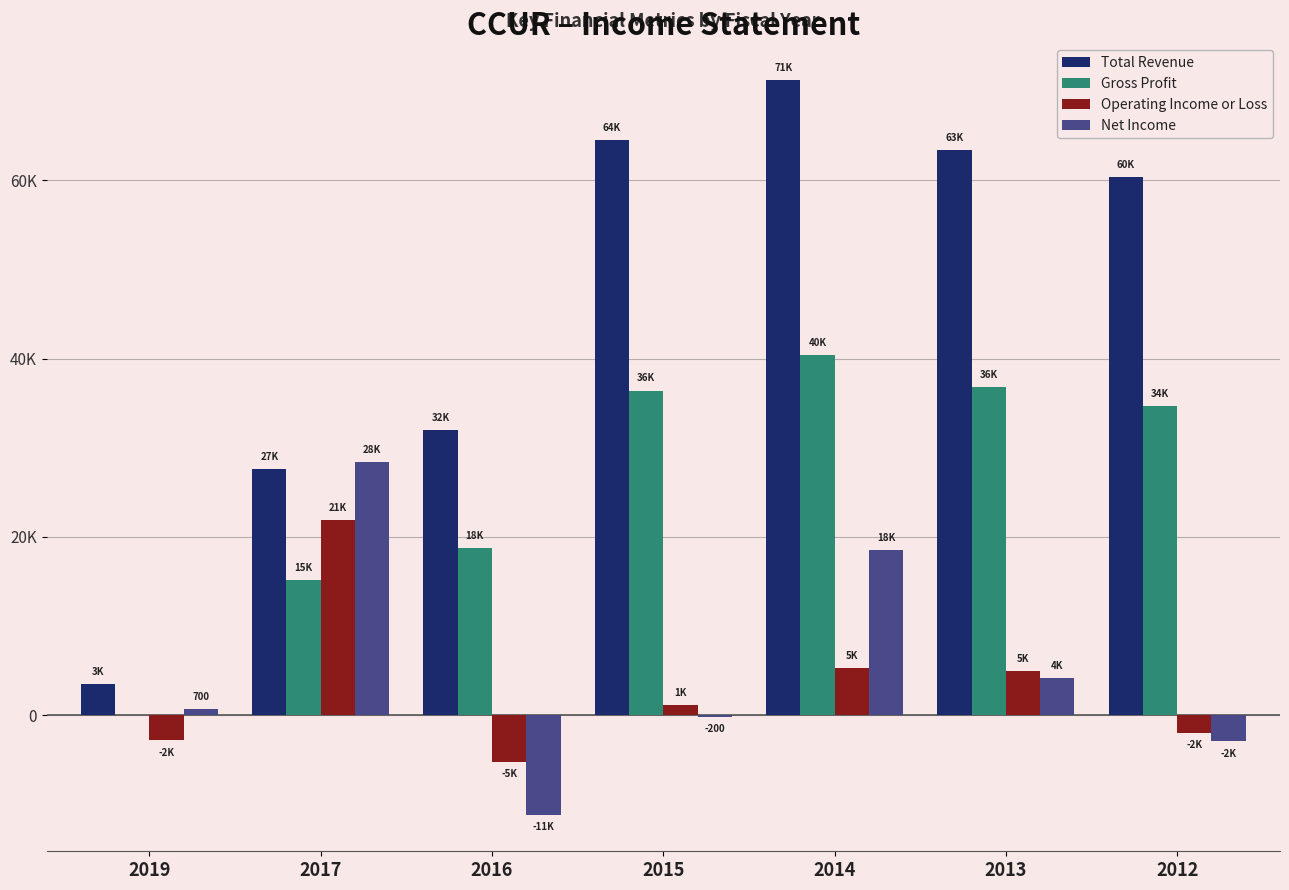

What is the difference between the highest and lowest values at 2015?

64700